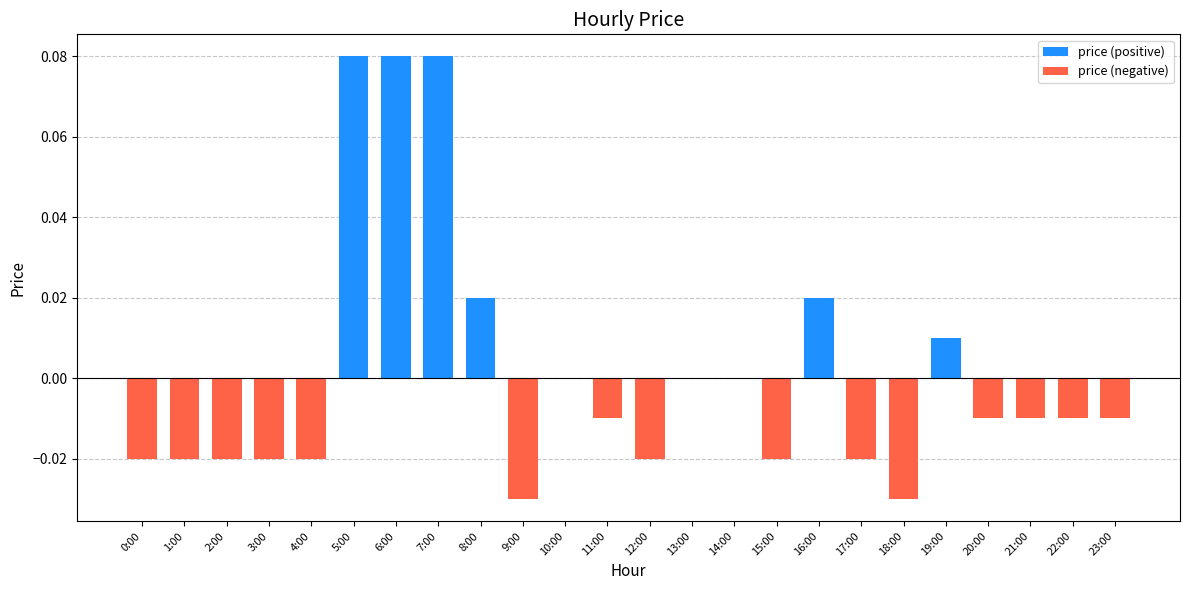

Which has a higher value, 5:00 or 8:00?

5:00